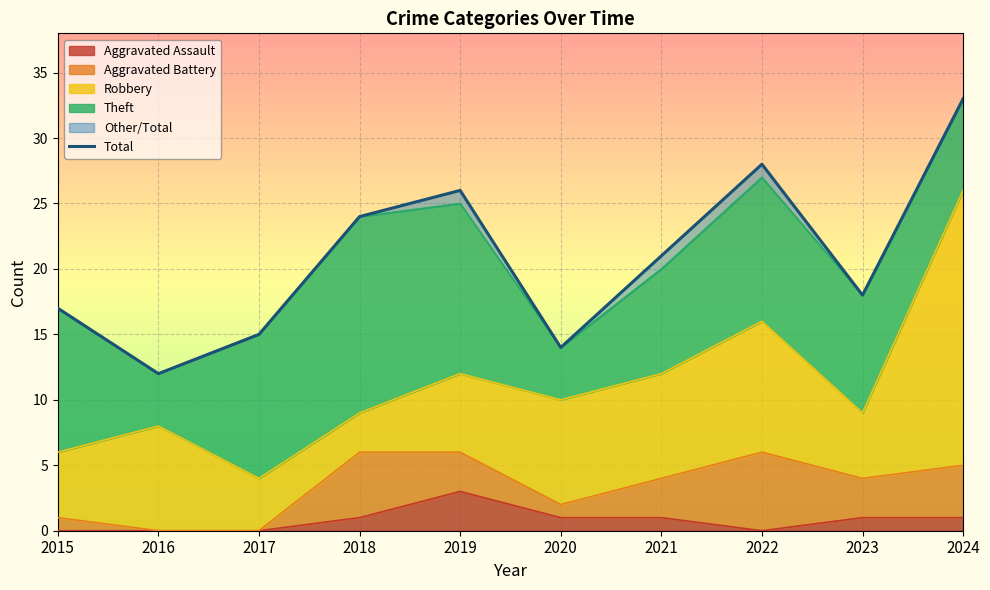

What is the value of the 10th point from the left?

33